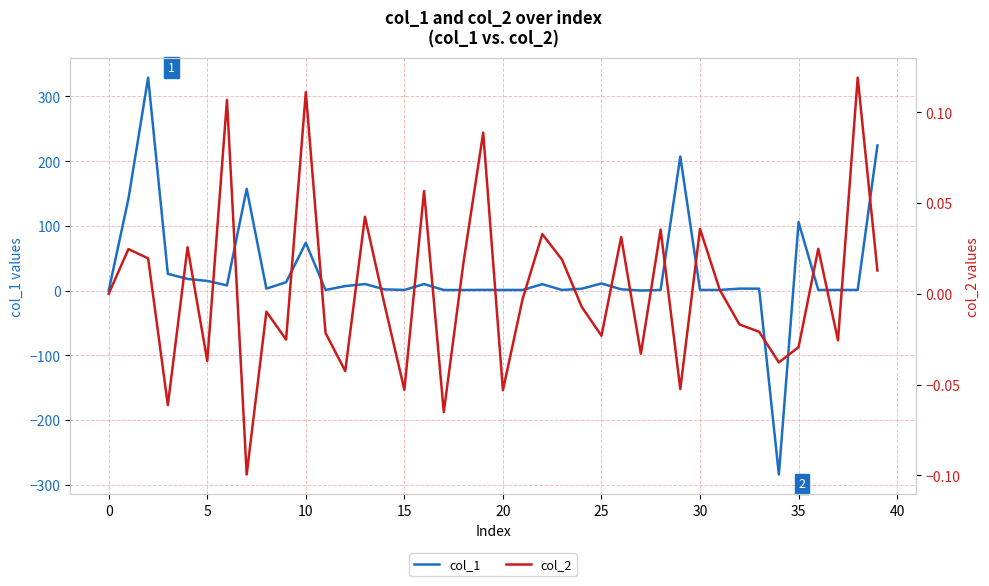

How many distinct data groups are displayed?

2